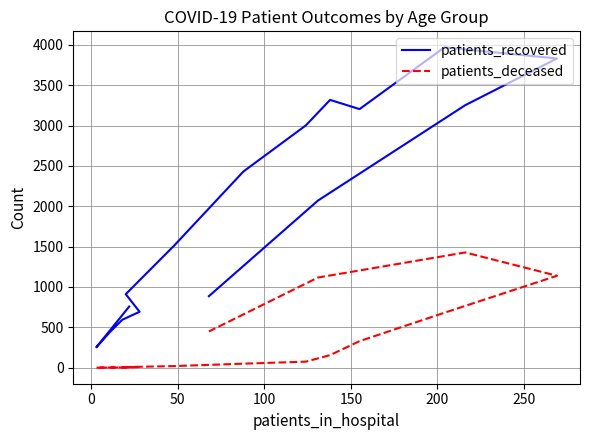

True or false: patients_deceased and patients_recovered cross at least once.

False